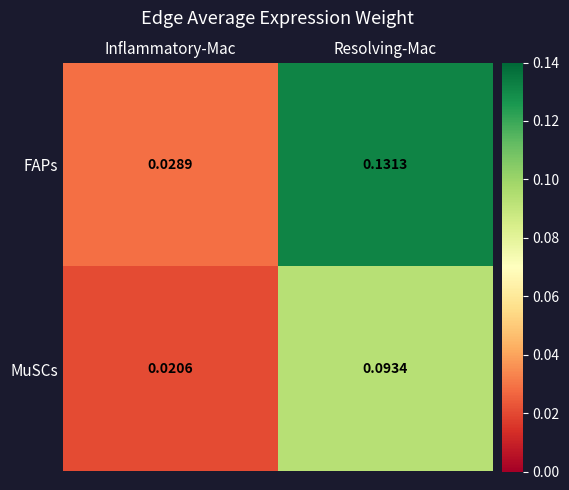

At which category is the sum across all series the highest?

Resolving-Mac